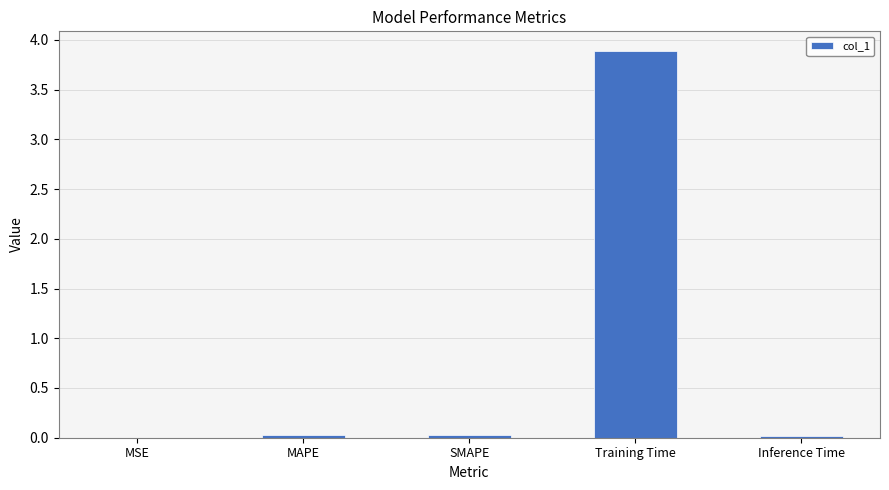

True or false: the data shows 0.0 at MSE.

True